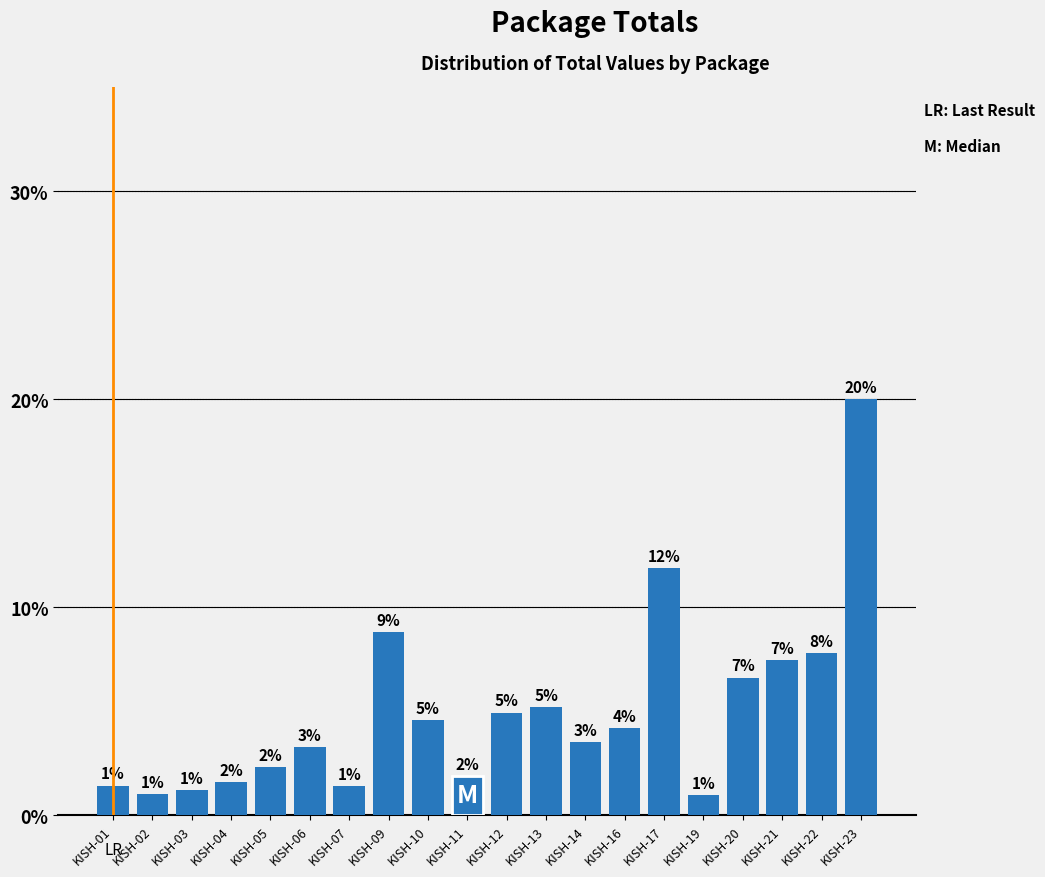

Does the chart contain any negative values?

No